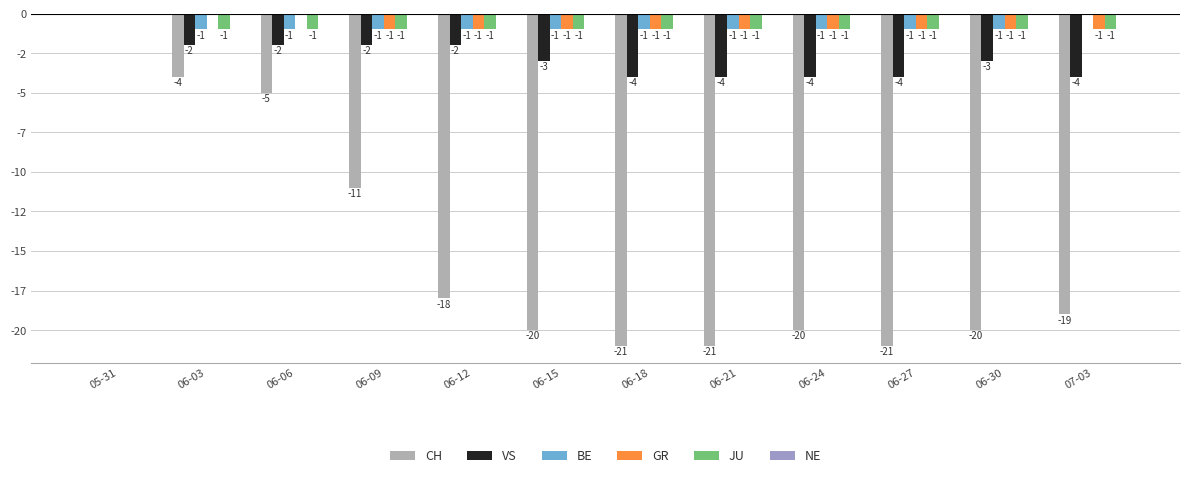

What is the total value across all series at 06-06?

-9